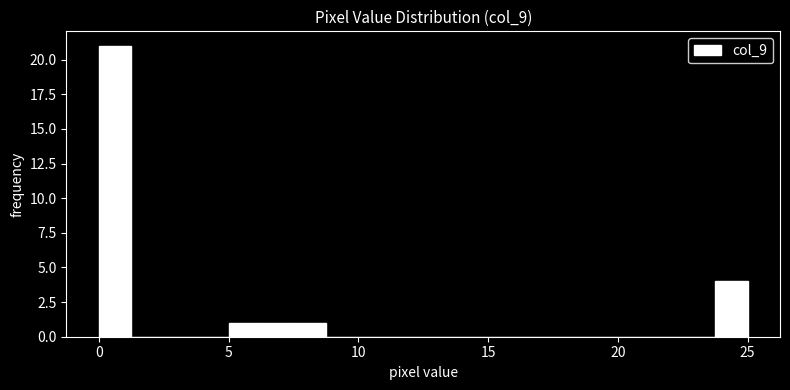

Around what value on the x-axis is the tallest bar? Give the approximate position of its centre, as read against the axis.

0.5